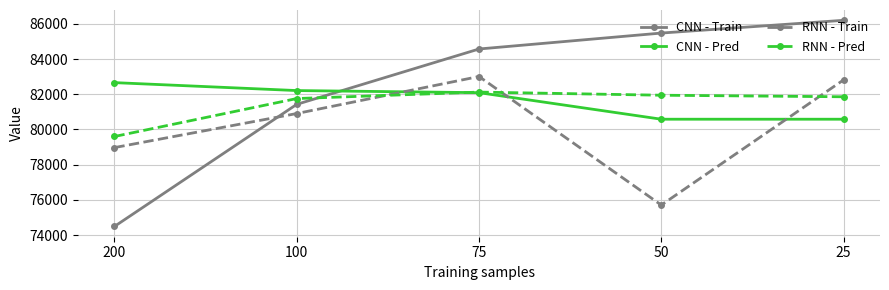

What is the spread (max minus min) of values at 100?

1305